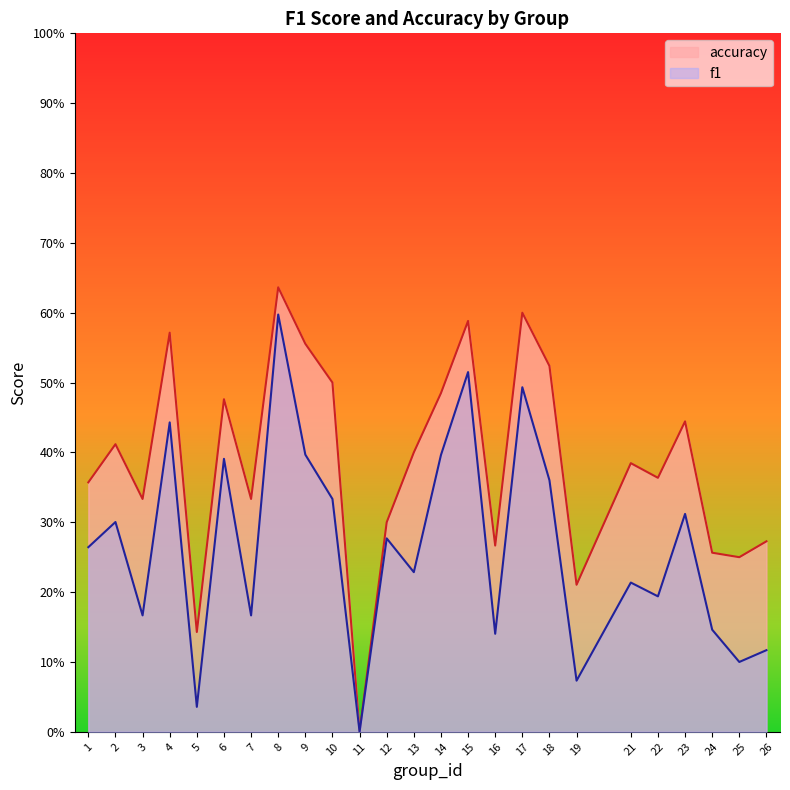

True or false: accuracy has a value of 0.1 at 22.

False